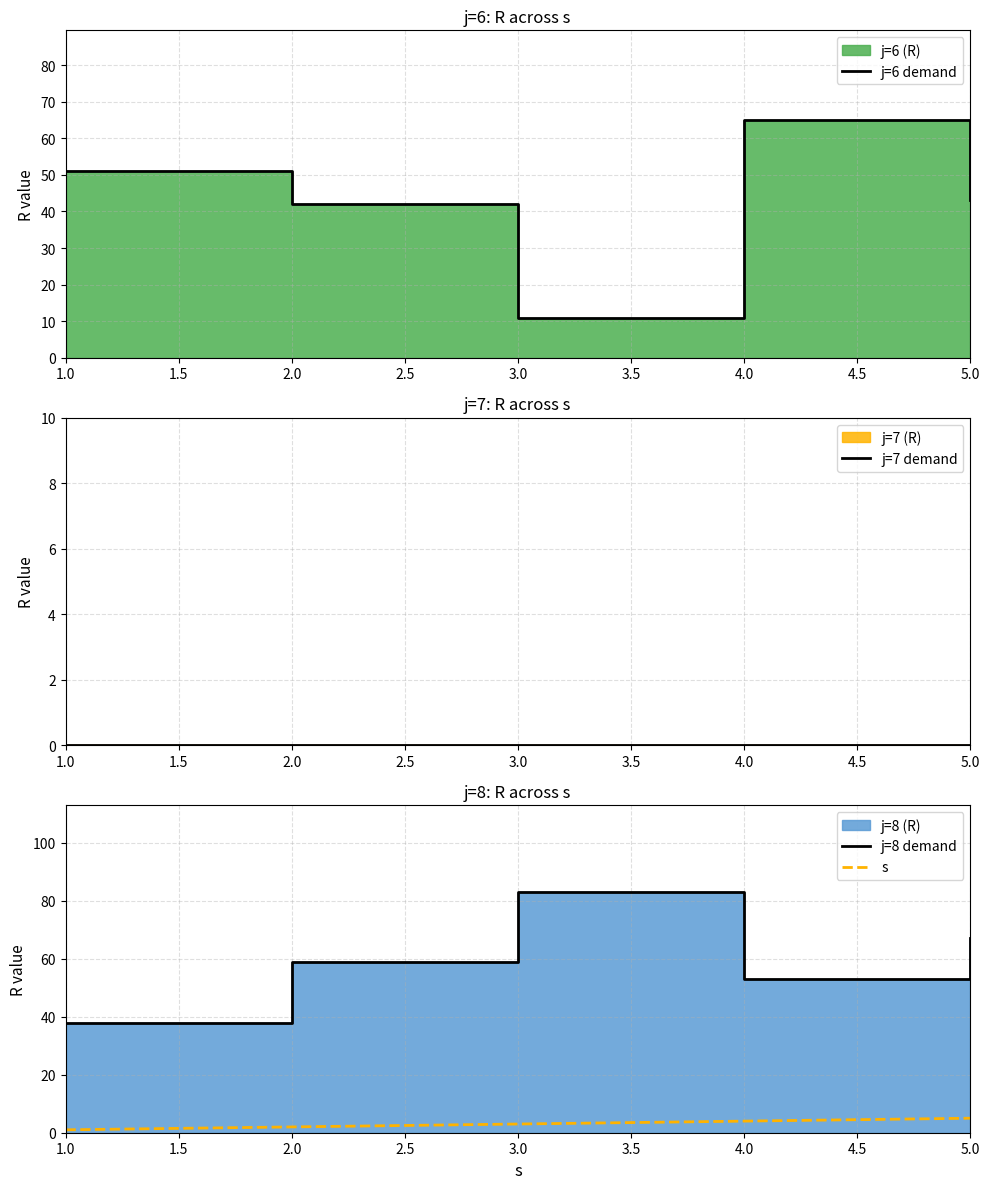

Rank the categories by s value from highest to lowest.

5.0, 4.0, 3.0, 2.0, 1.0